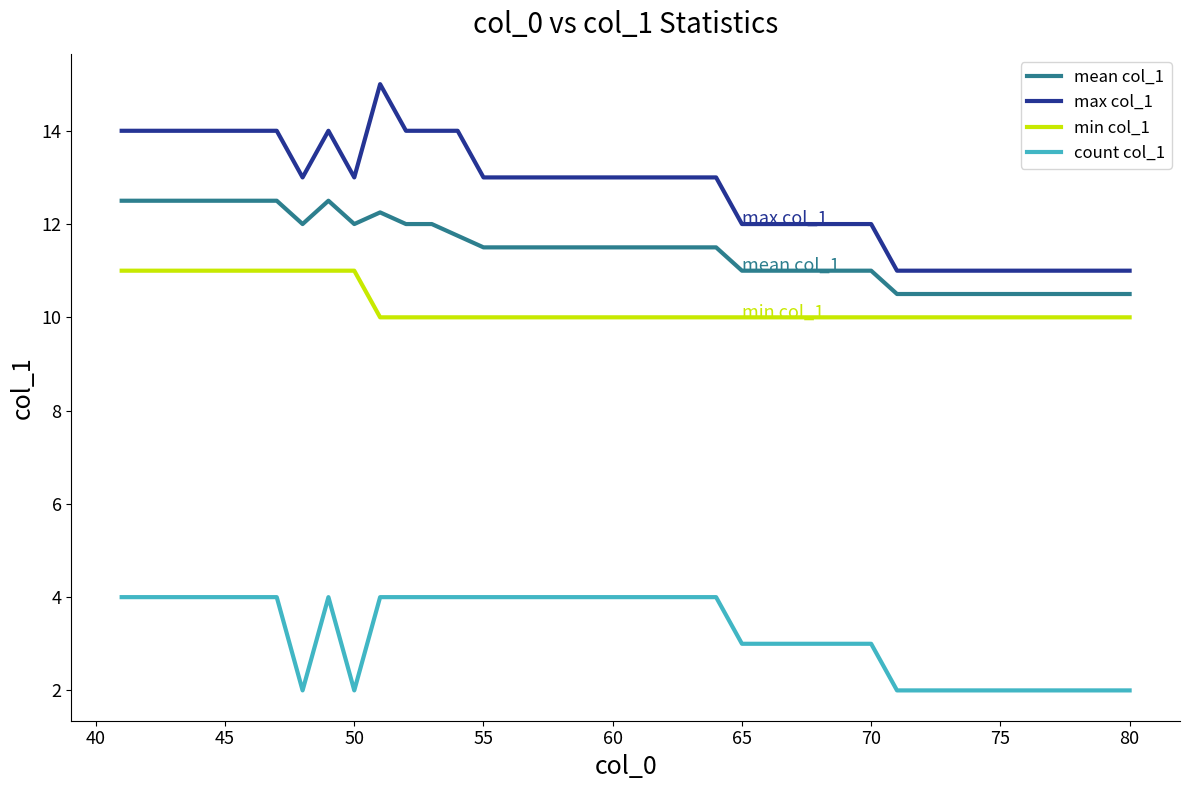

Rank the series by their maximum value, from highest to lowest.

max col_1, mean col_1, min col_1, count col_1